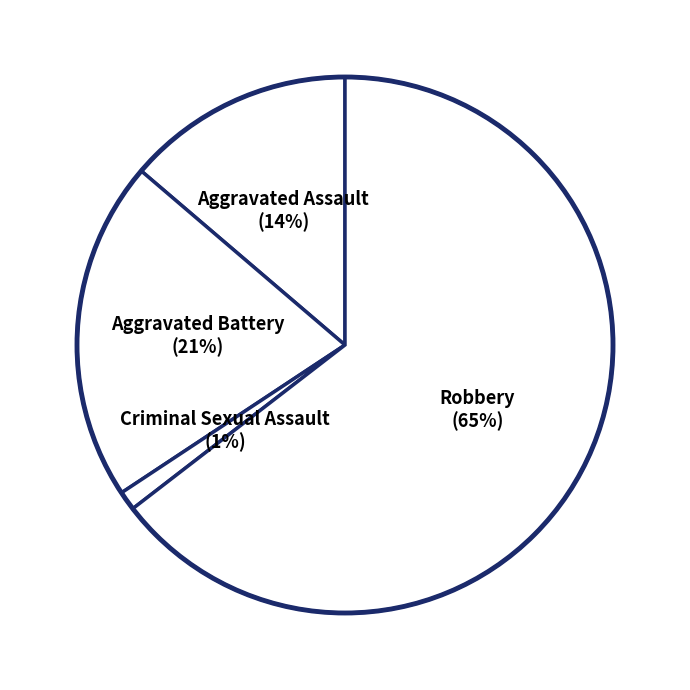

Rank the categories by value from lowest to highest.

Criminal Sexual Assault, Aggravated Assault, Aggravated Battery, Robbery